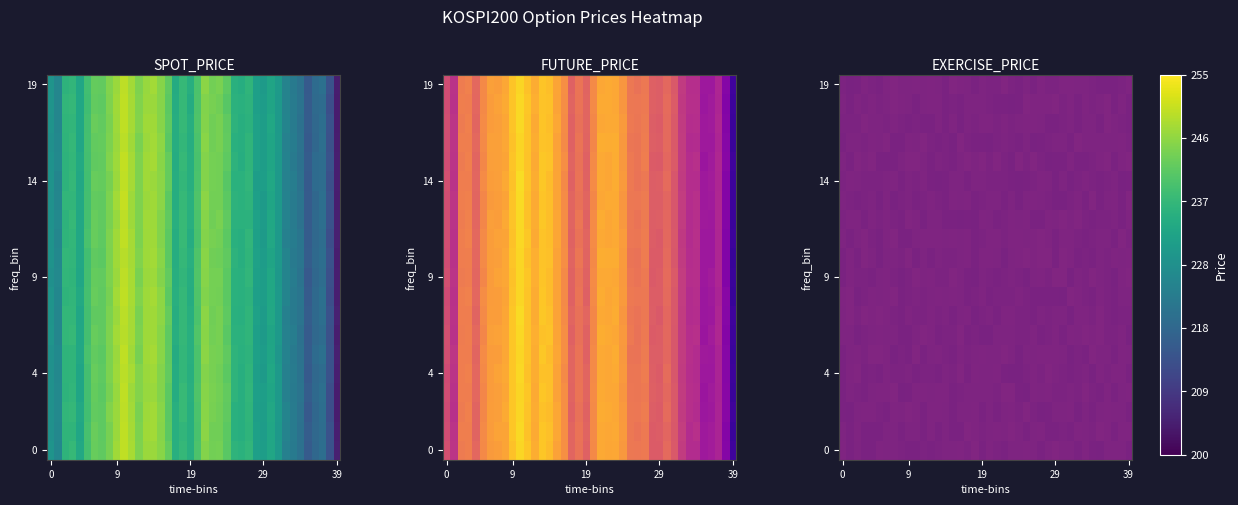

Which has a higher value, 22 or 35?

22